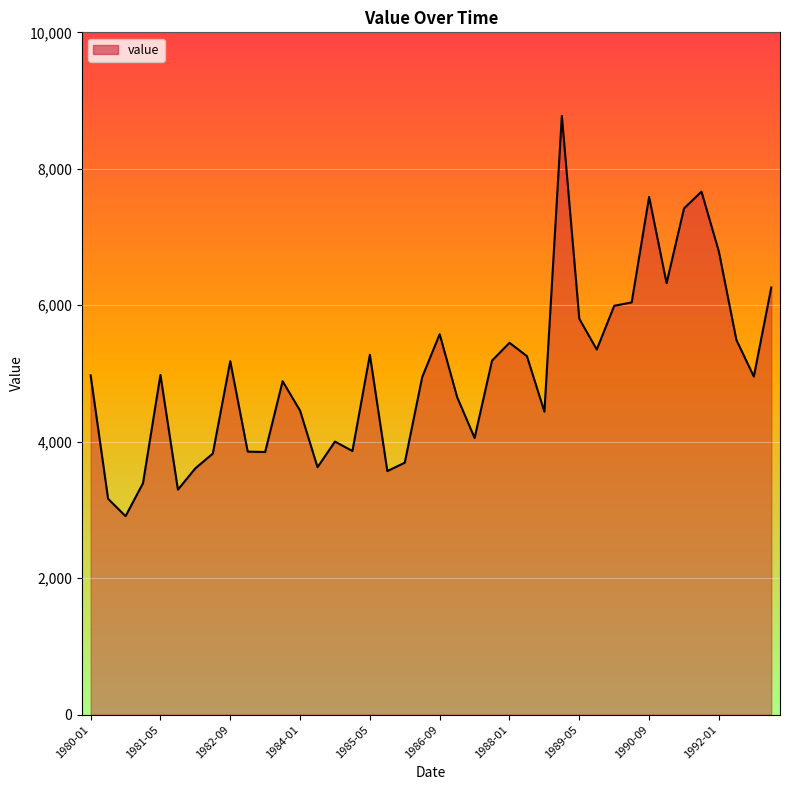

How many values are below 4973?

20